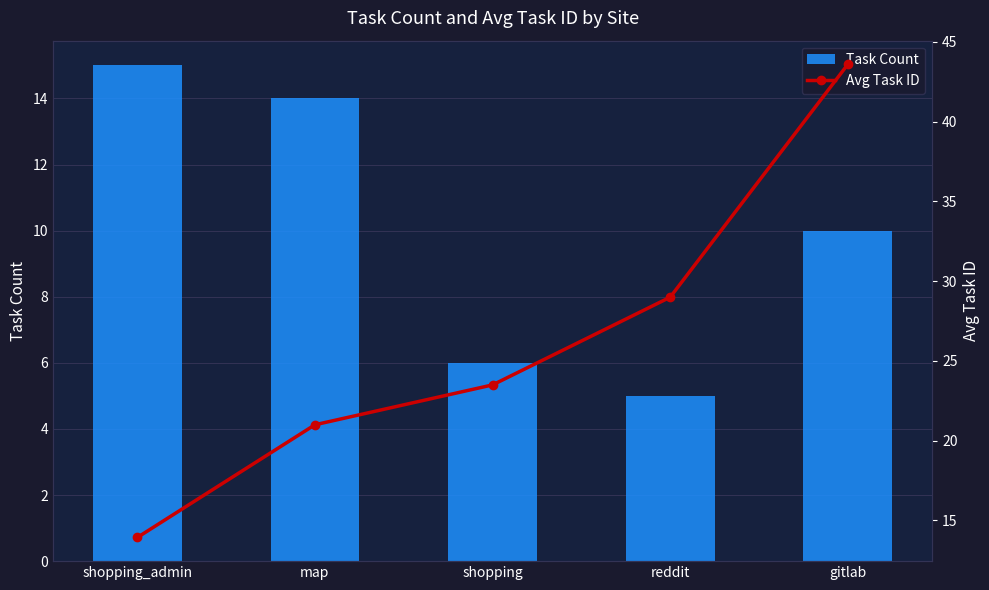

What is the difference between the maximum and second lowest values in the Task Count series?

9